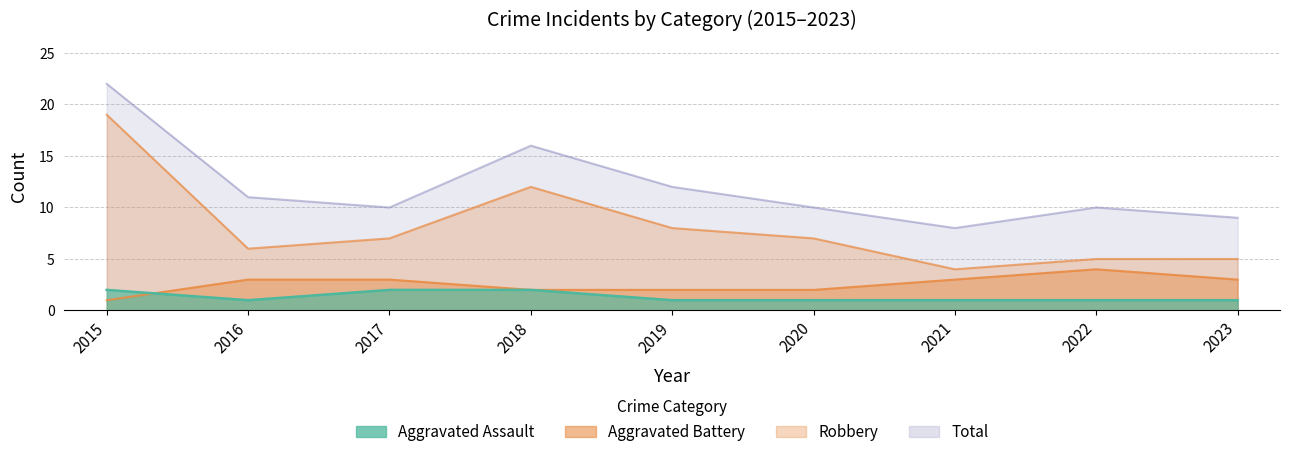

Reading left to right, extract all data points from this chart.

Aggravated Assault: 2015=2	2016=1	2017=2	2018=2	2019=1	2020=1	2021=1	2022=1	2023=1
Aggravated Battery: 2015=1	2016=3	2017=3	2018=2	2019=2	2020=2	2021=3	2022=4	2023=3
Robbery: 2015=19	2016=6	2017=7	2018=12	2019=8	2020=7	2021=4	2022=5	2023=5
Total: 2015=22	2016=11	2017=10	2018=16	2019=12	2020=10	2021=8	2022=10	2023=9